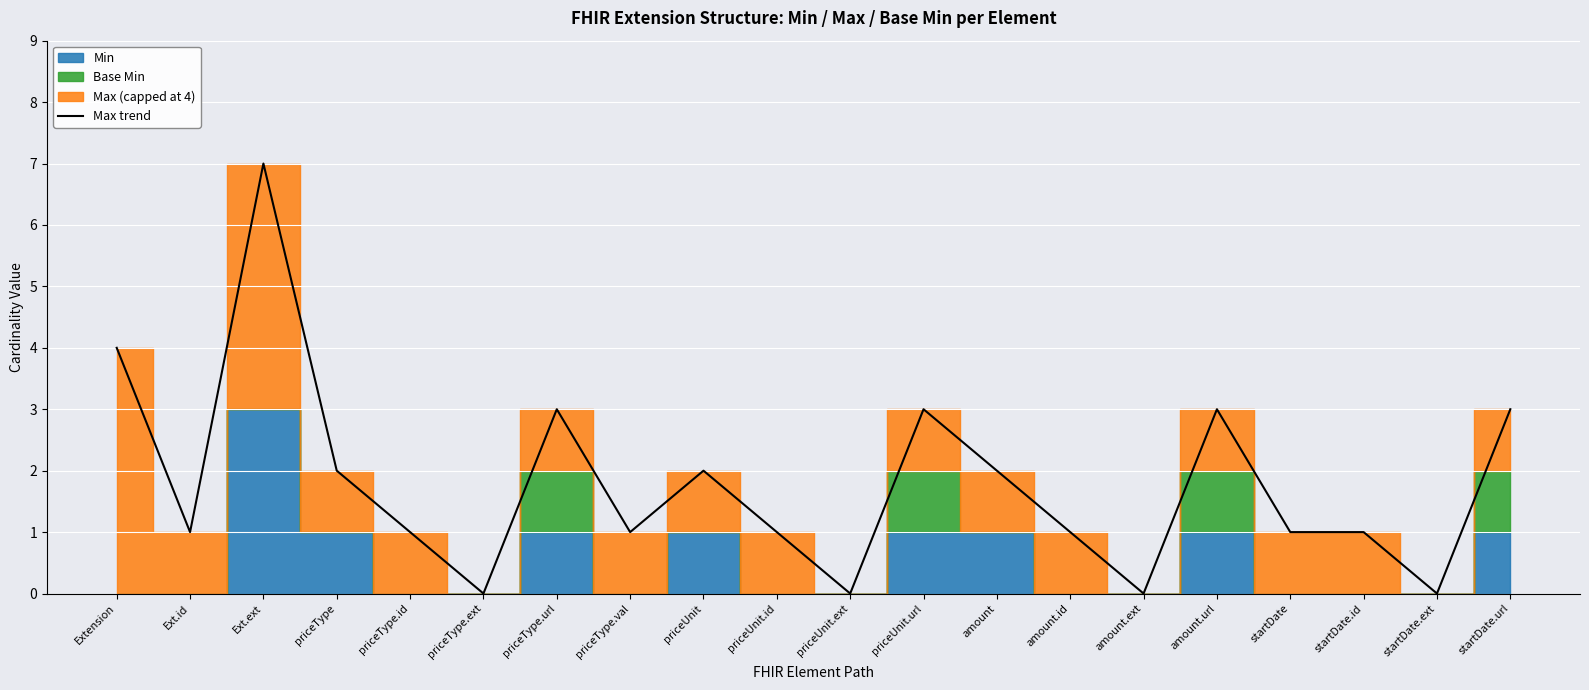

Reading right to left, transcribe all the data shown in this chart.

3	0	1	1	3	0	1	2	3	0	1	2	1	3	0	1	2	7	1	4